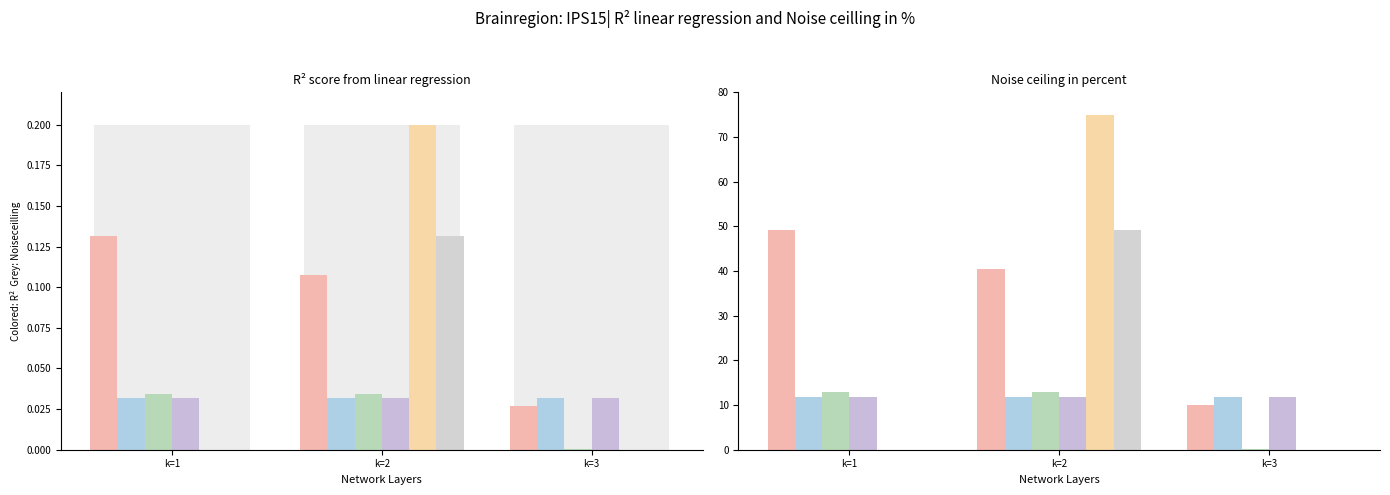

Does the chart contain stacked bars?

No